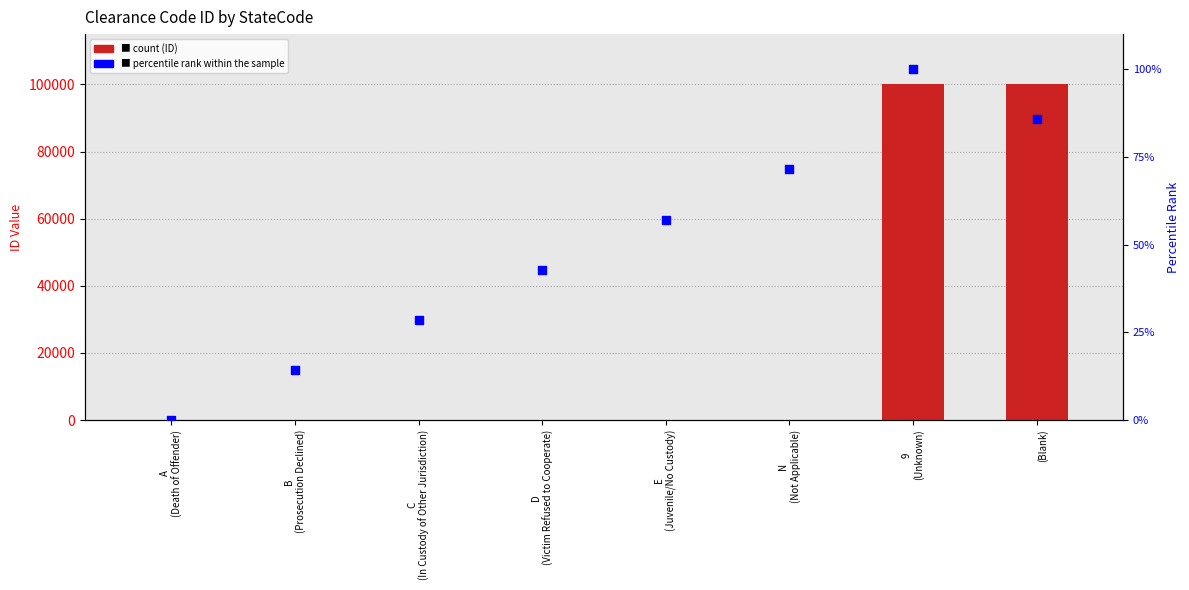

Which series contains the highest Y value?

ID